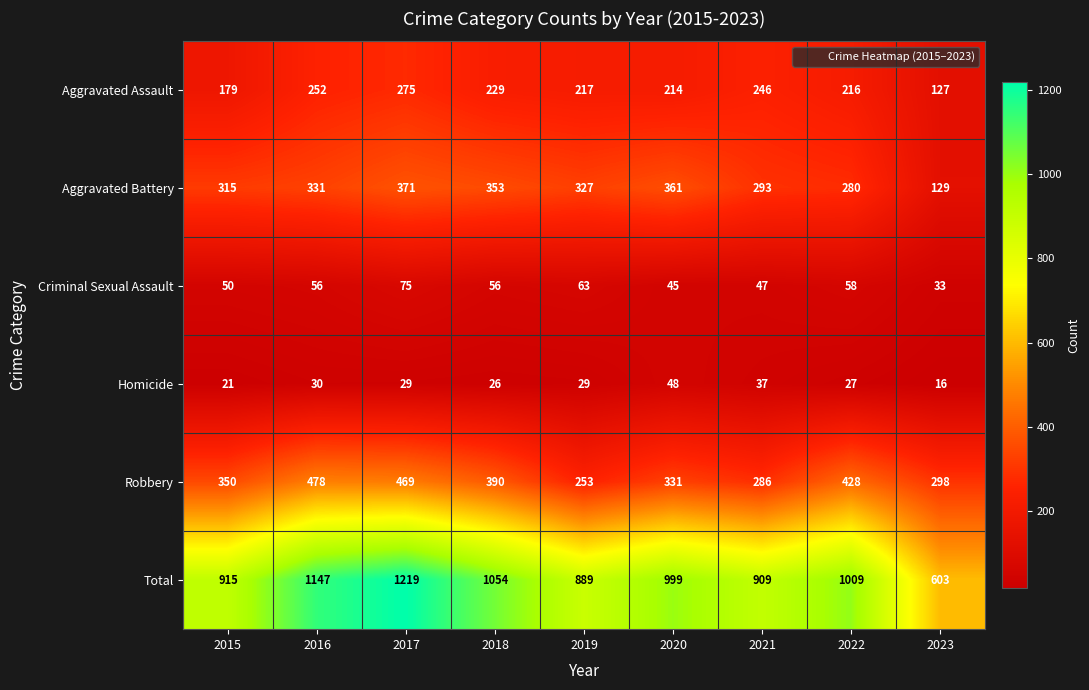

True or false: Total has a value of 643 at 2016.

False